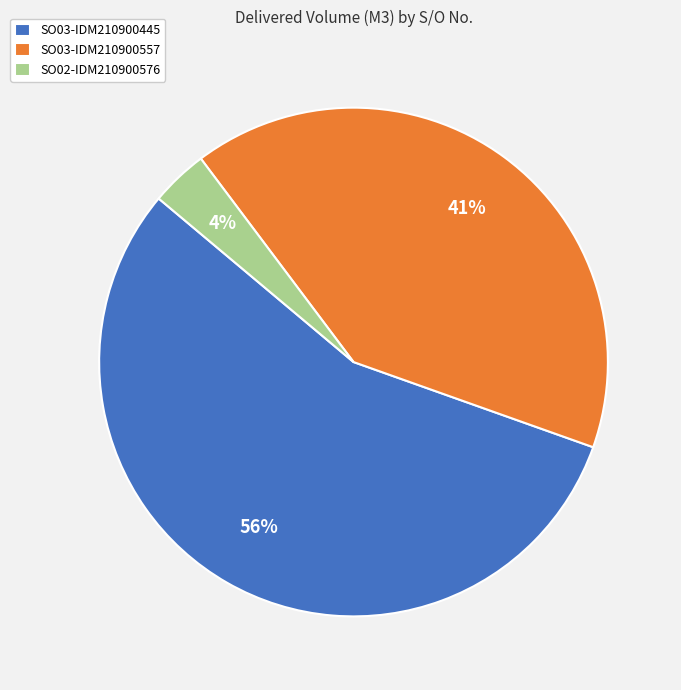

True or false: SO03-IDM210900557 accounts for 36% of the total.

False